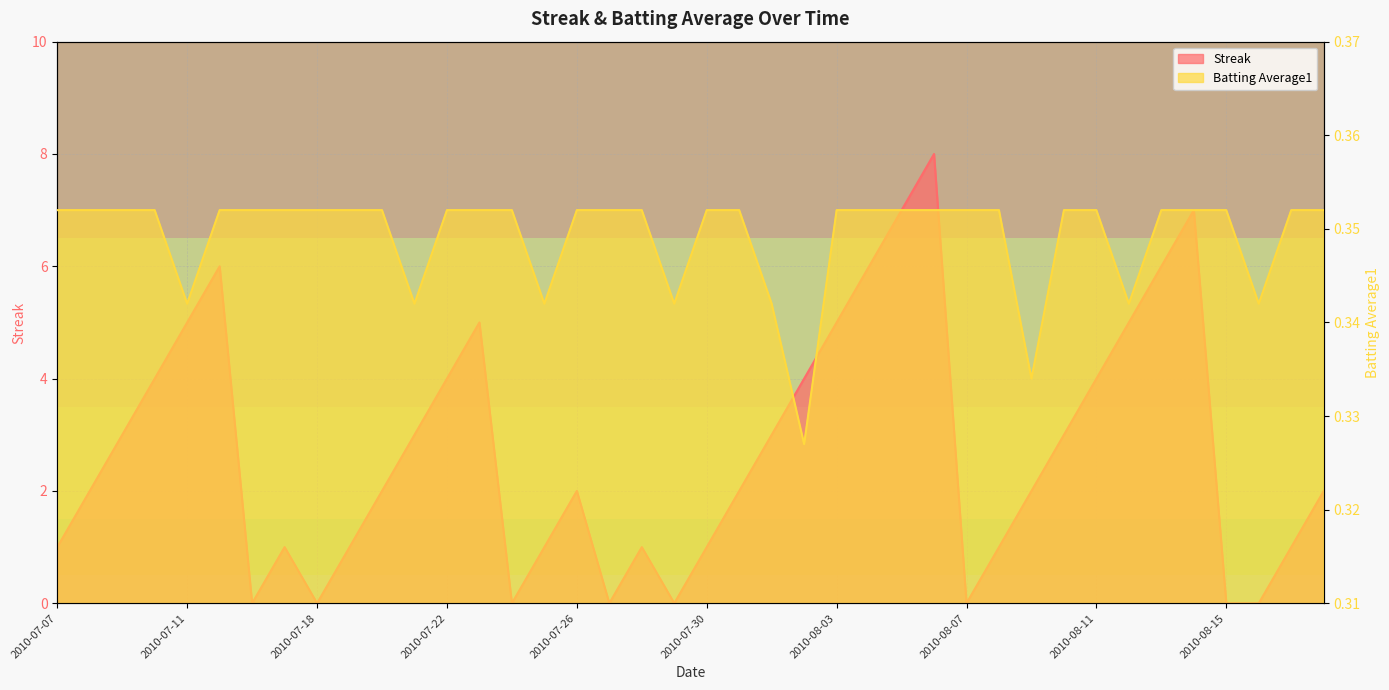

Which category has the lowest value in the Streak series?

2010-07-16